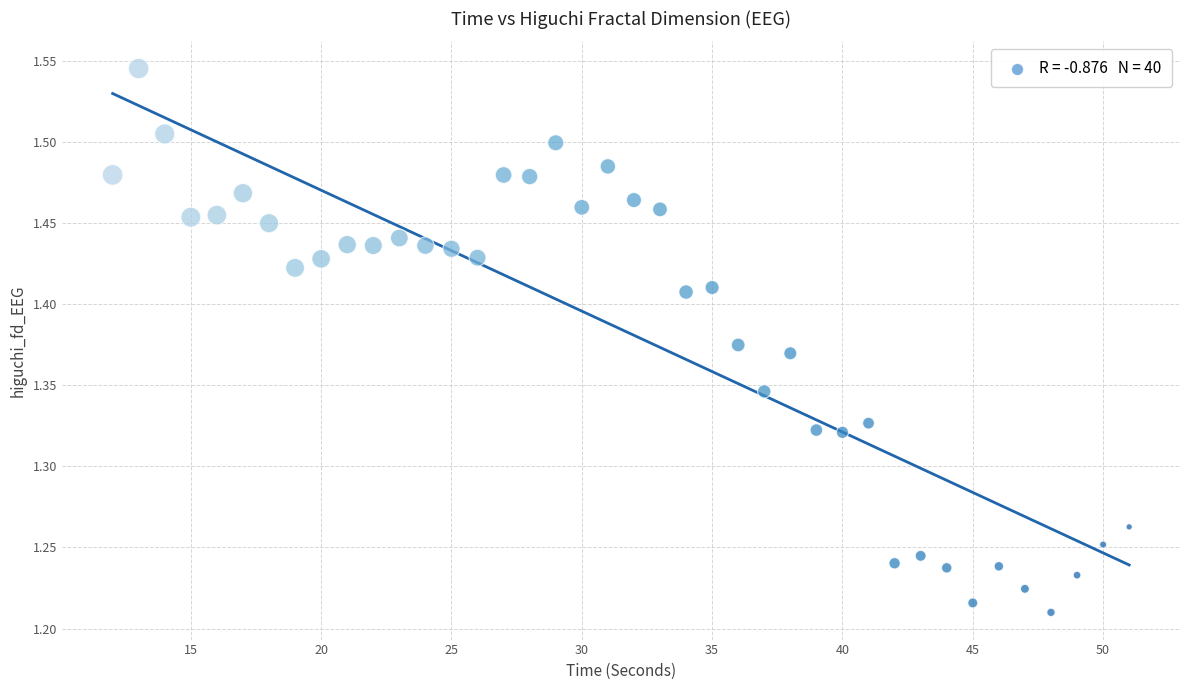

What is the range of X values (max minus min)?

39.0